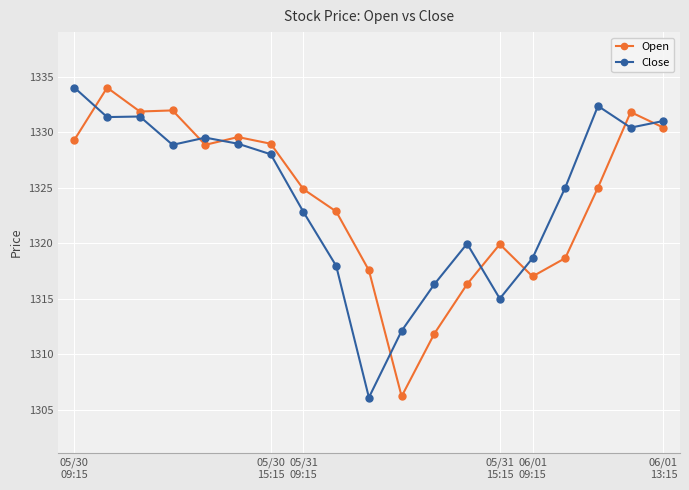

How many series are shown in this chart?

2